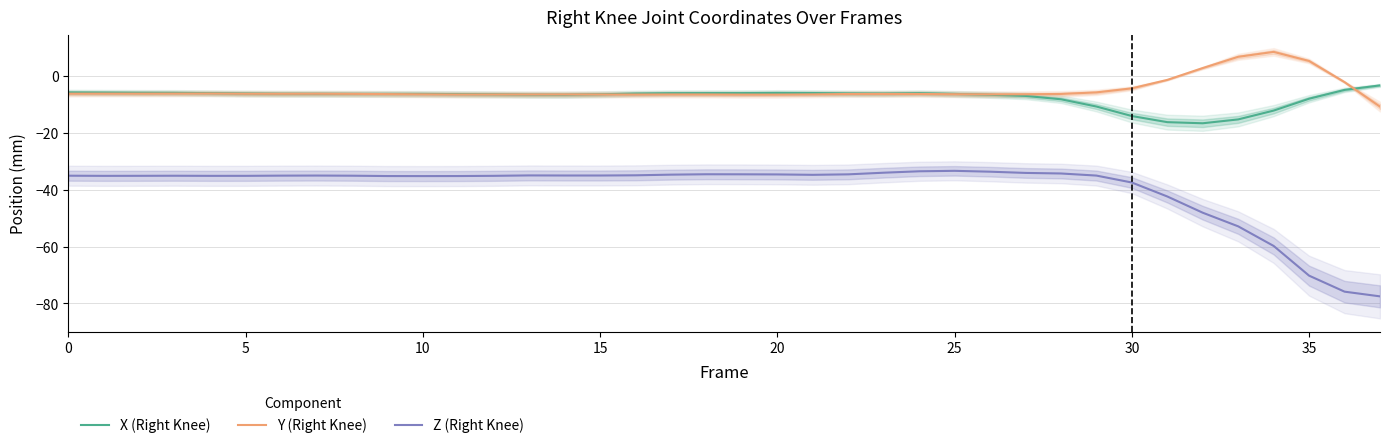

Is this an area chart (filled region under the line)?

No